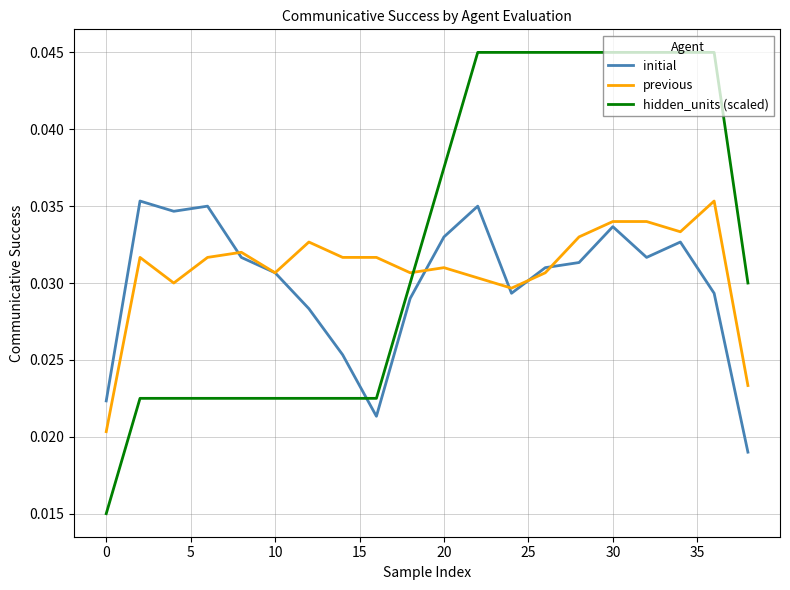

Which series has the largest total across all categories?

hidden_units (scaled)